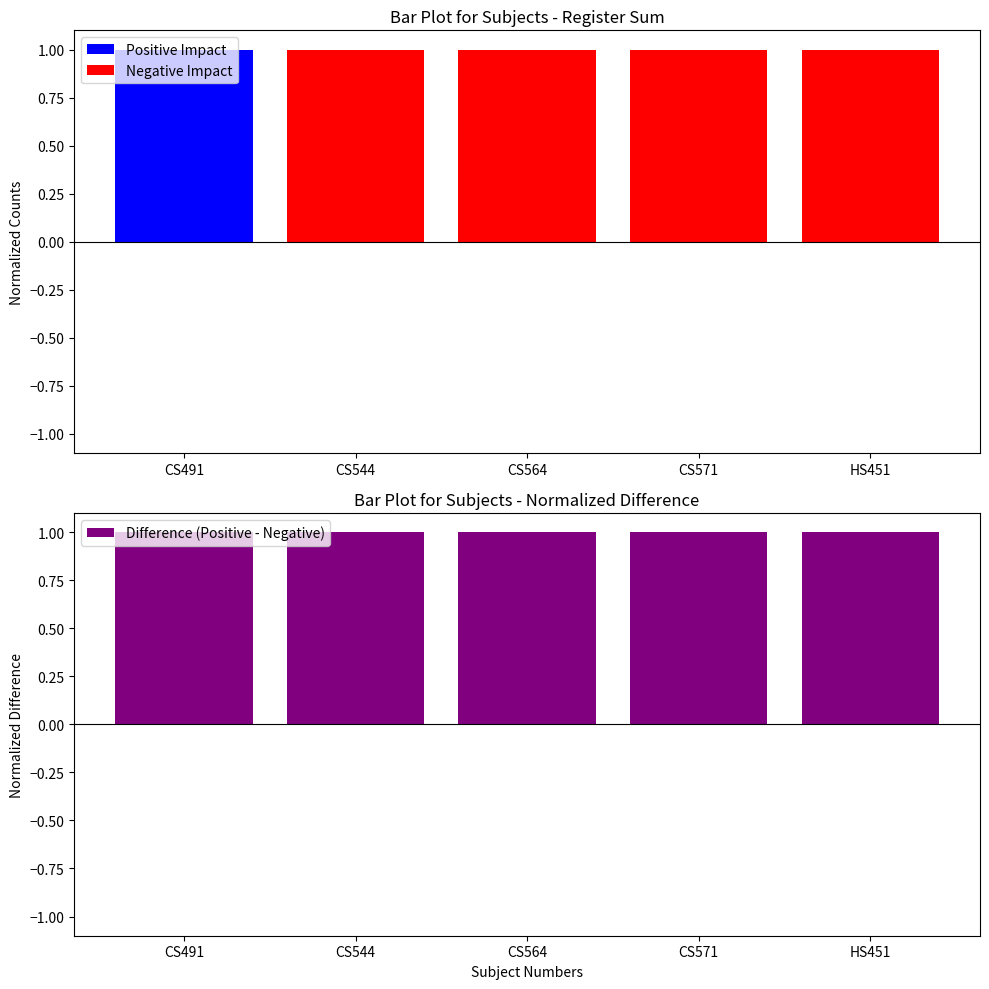

Which series has the widest spread of values?

Positive Impact